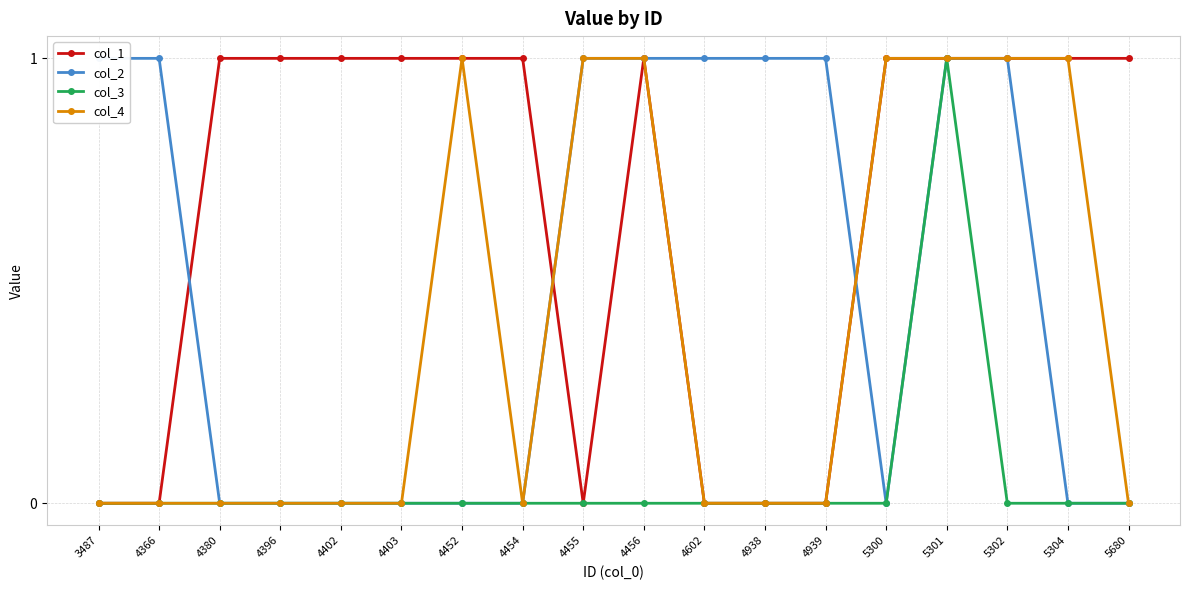

Read the col_4 value at 4455.

1